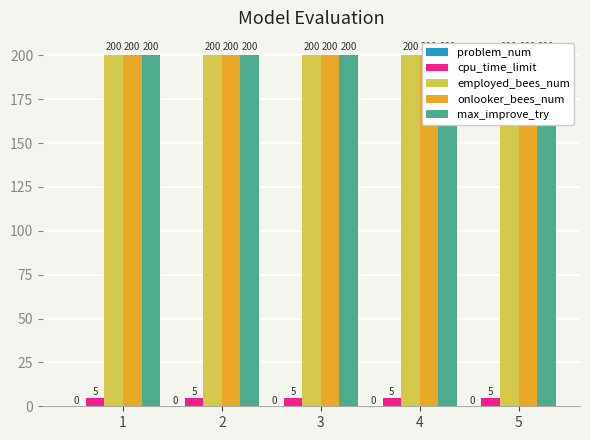

What is the difference between the highest and lowest values at 2?

200